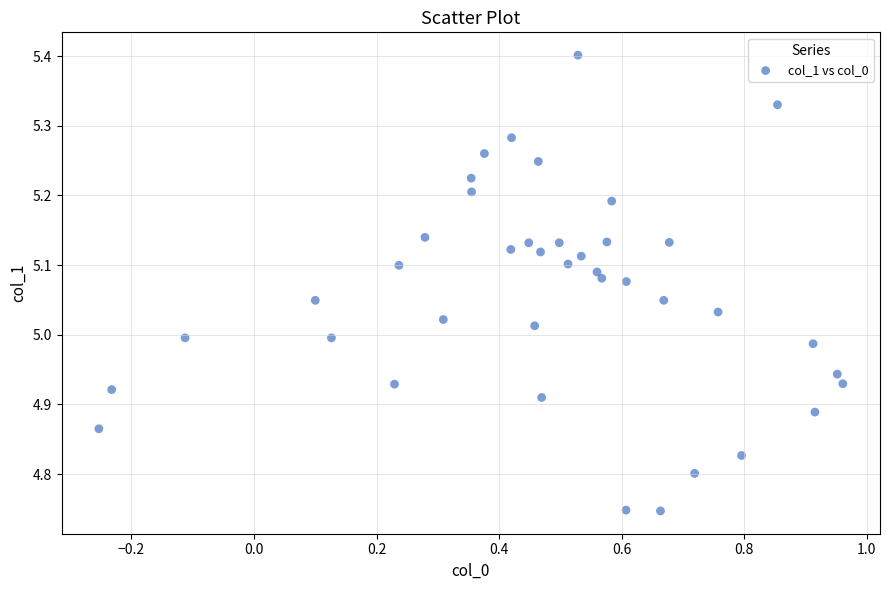

What is the range of X values (max minus min)?

1.2